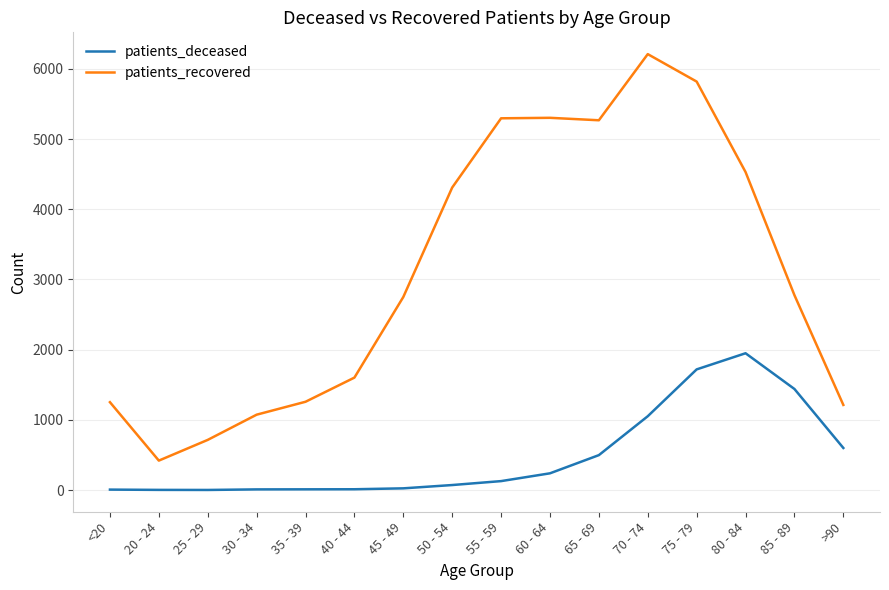

Which category has the highest value across all series?

70 - 74